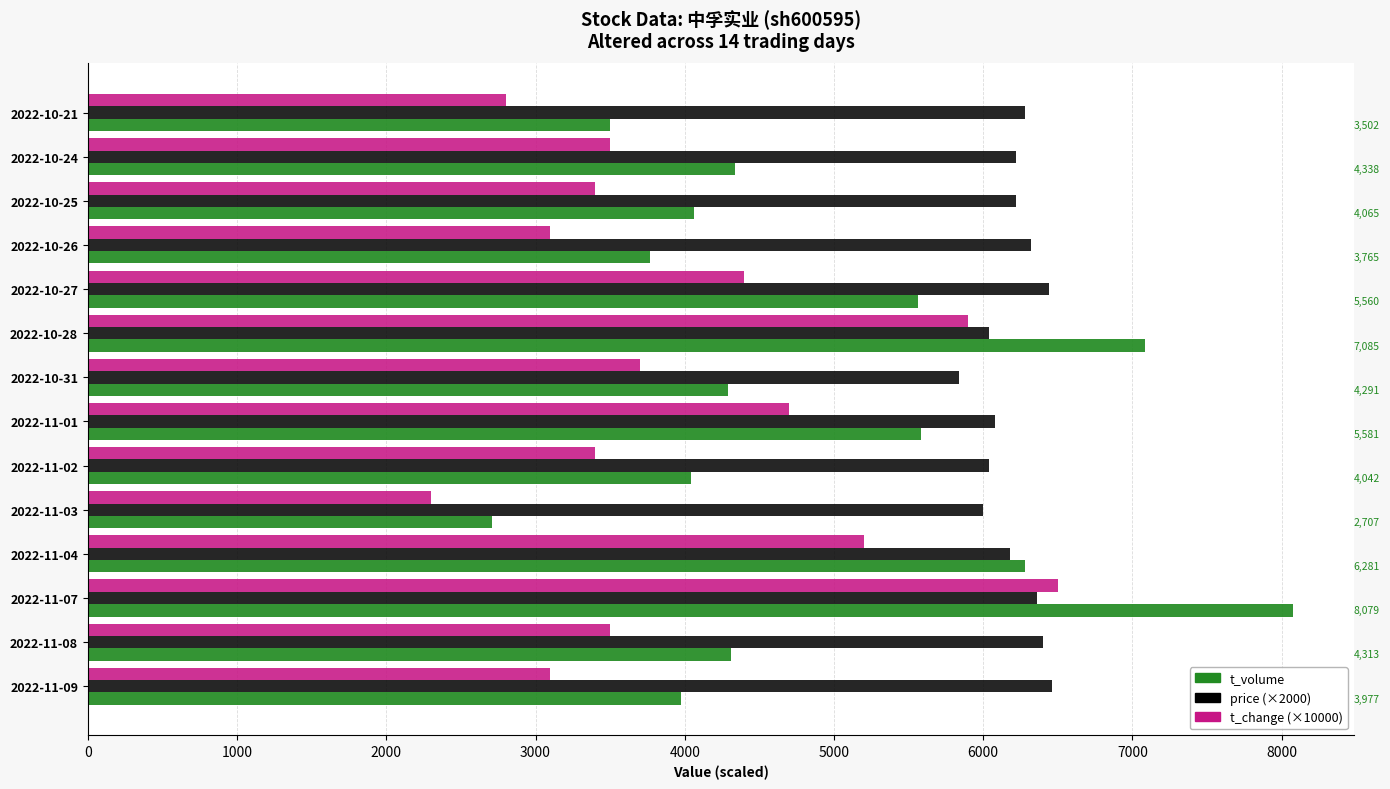

What is the total value across all series at 2022-10-24?

14058.0